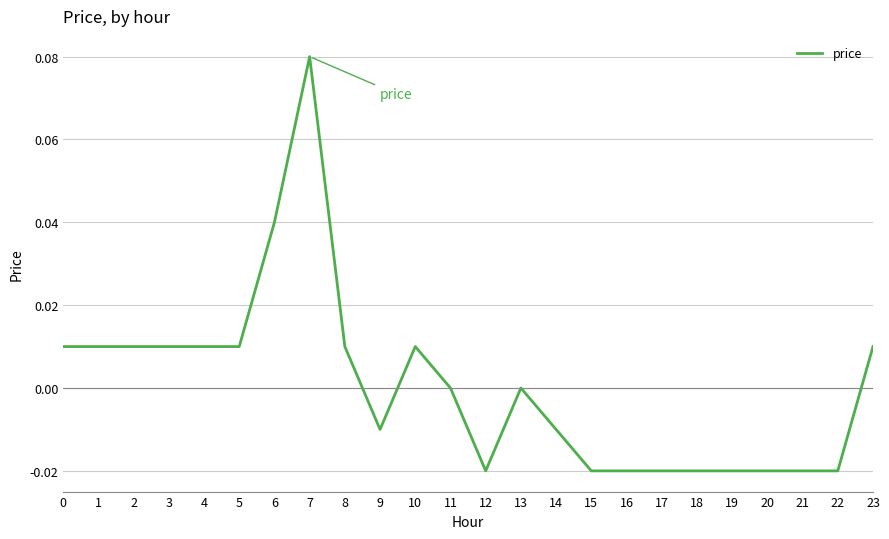

The chart shows a value of 0.0 at 4. True or false?

True